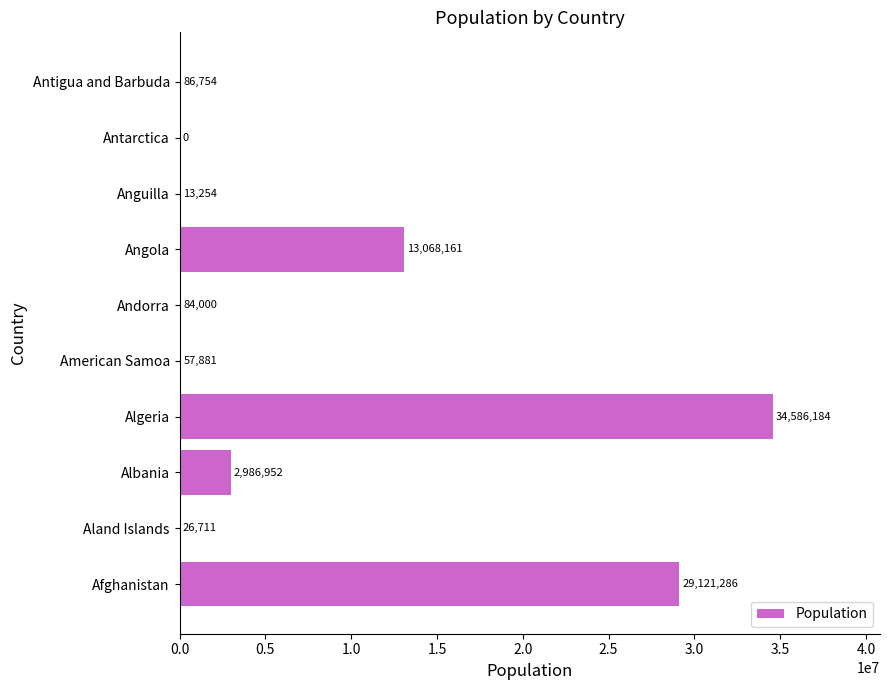

Between Aland Islands and Angola, which is larger?

Angola